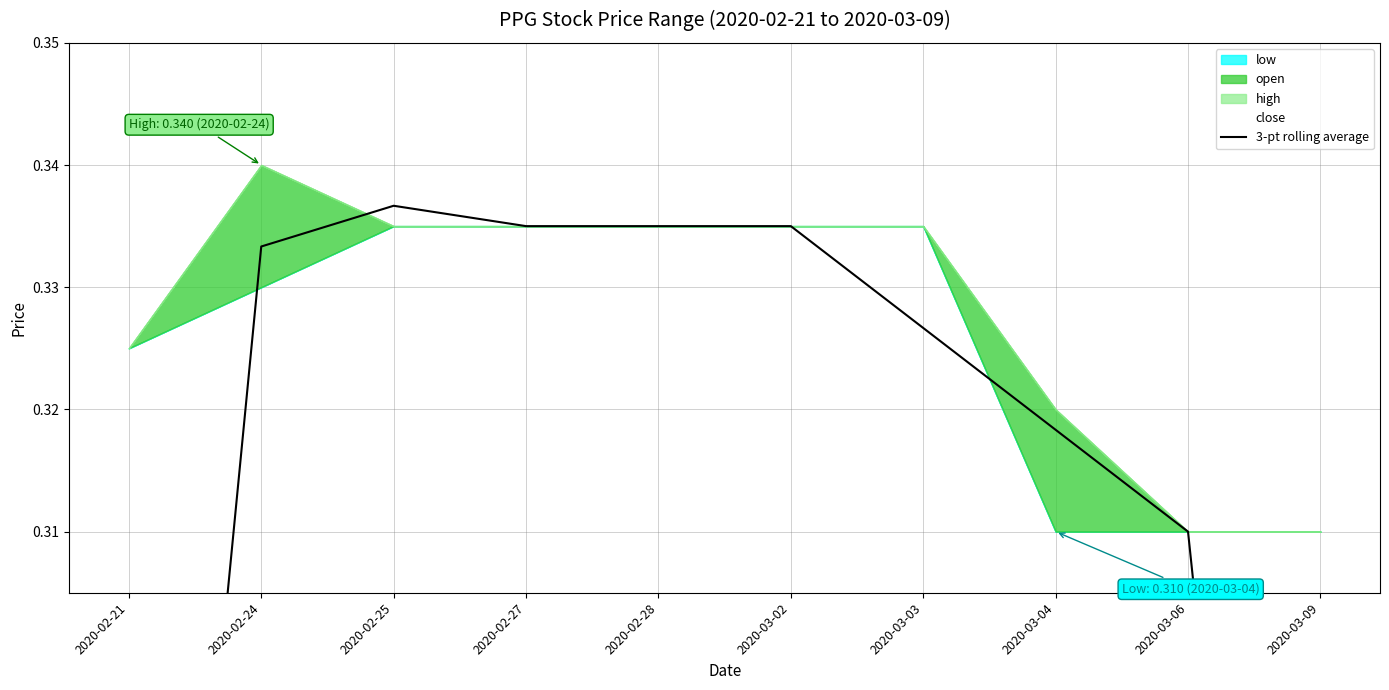

True or false: the data shows 0.5 at 2020-02-27.

False